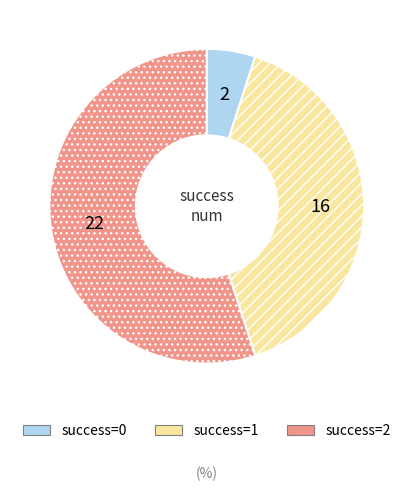

Is there any slice that represents more than half of the pie?

Yes